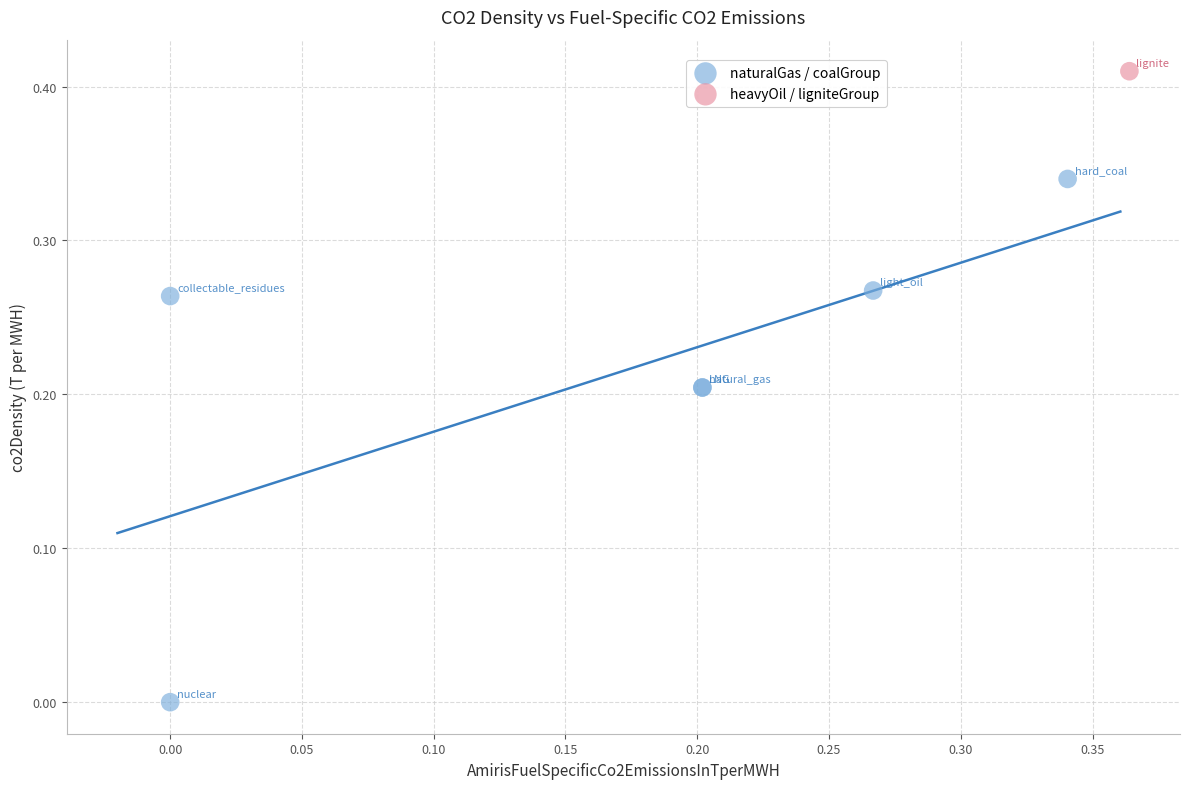

What are all the series names shown in the legend?

naturalGas / coalGroup, heavyOil / ligniteGroup